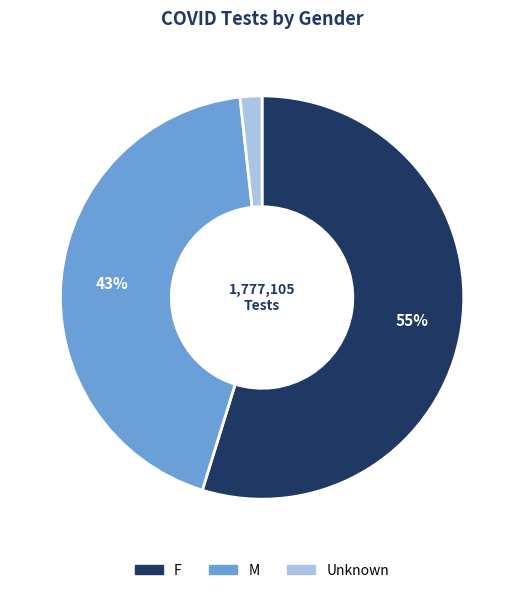

Which category has the biggest portion of the pie?

F